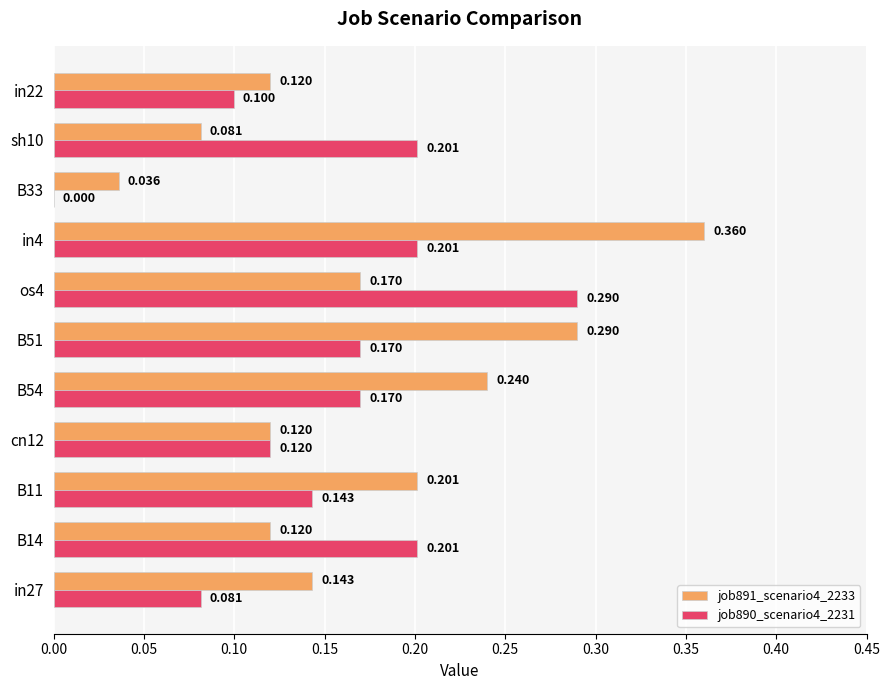

Which category has the highest value in the job891_scenario4_2233 series?

in4